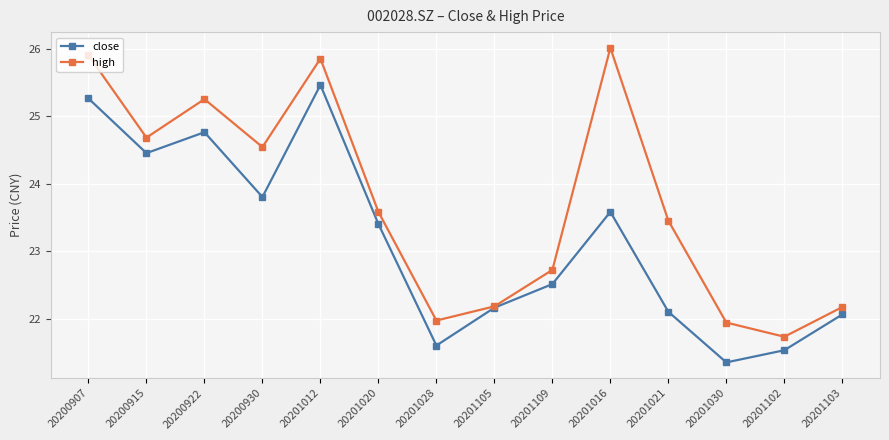

How many categories are shown in the chart?

14